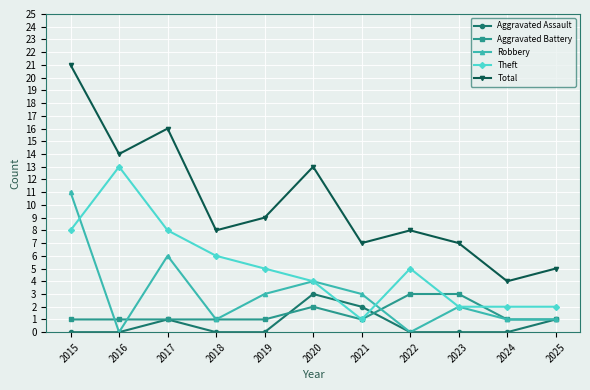

Is this an area chart (filled region under the line)?

No